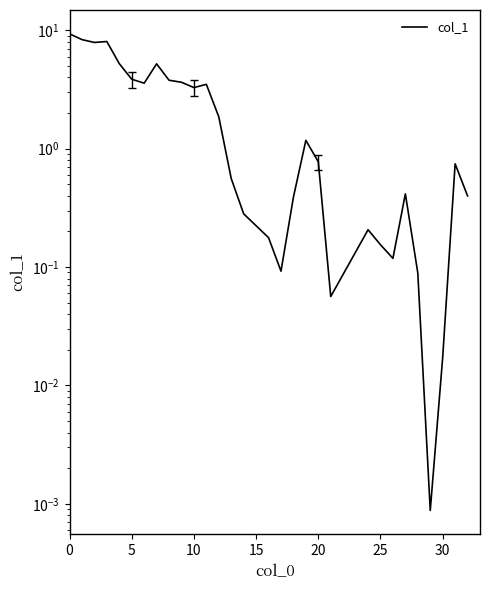

Is this an area chart (filled region under the line)?

No